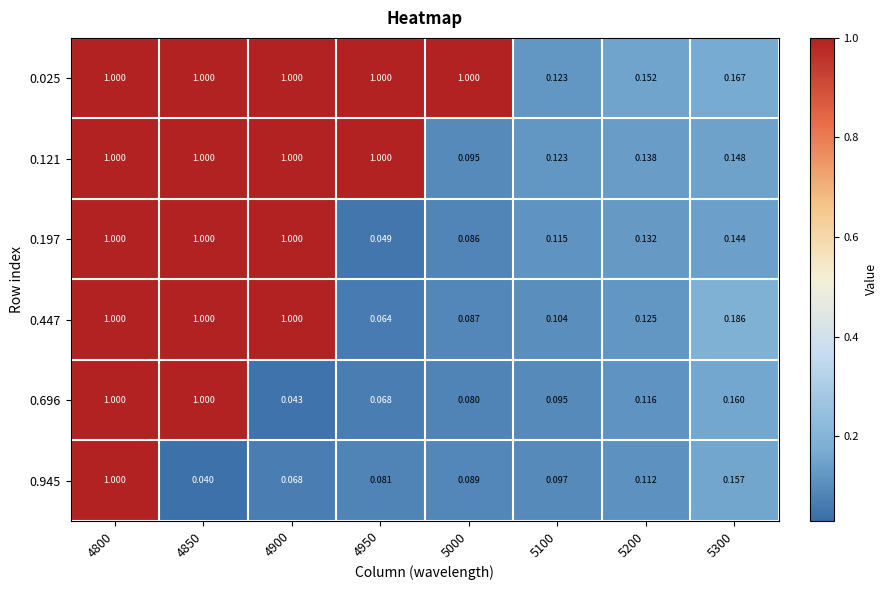

Is the value of 0.197 at 5100 greater than the value of 0.696 at 4900?

Yes